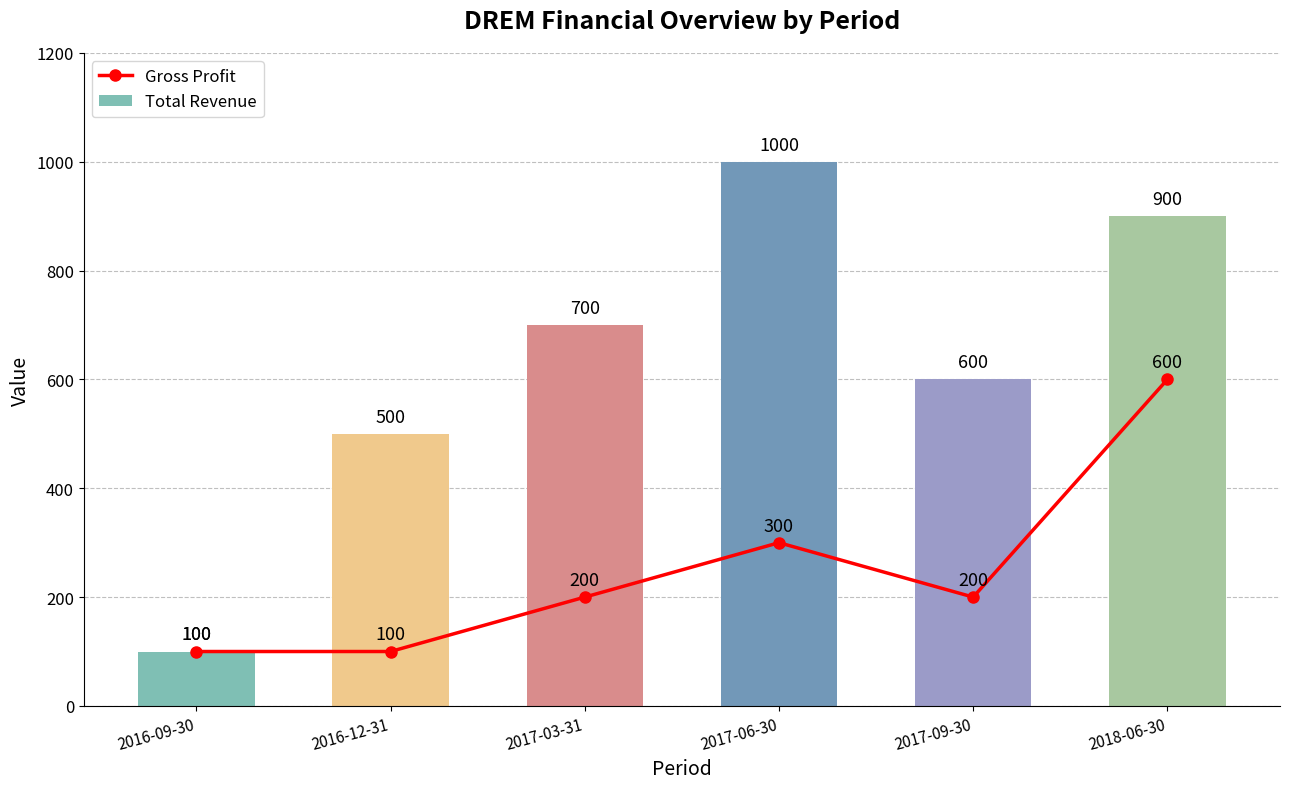

Between 2018-06-30 and 2017-09-30, which is larger?

2018-06-30